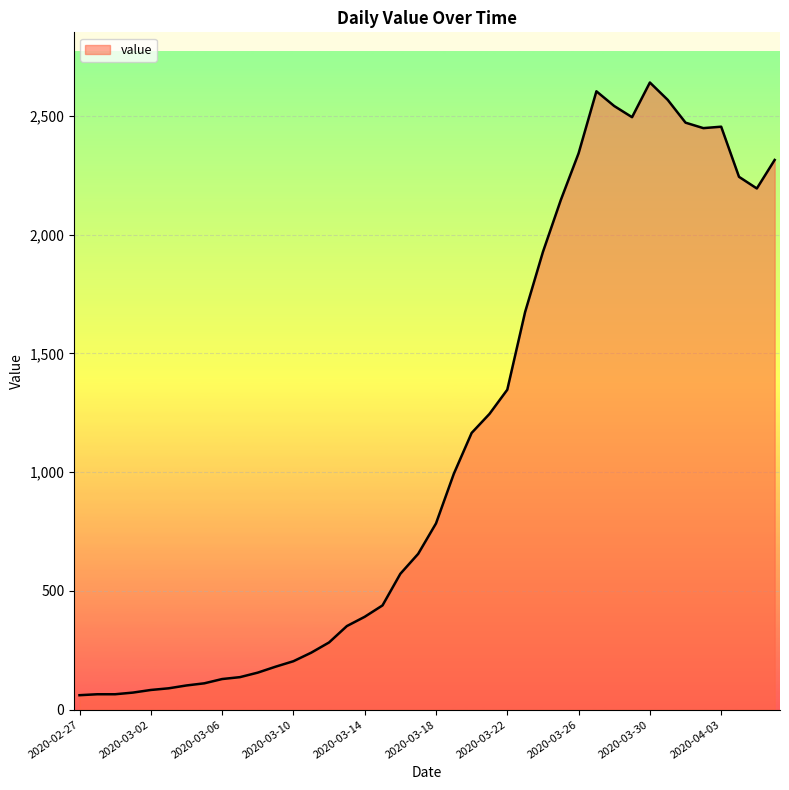

What is the difference between the maximum and minimum values?

2579